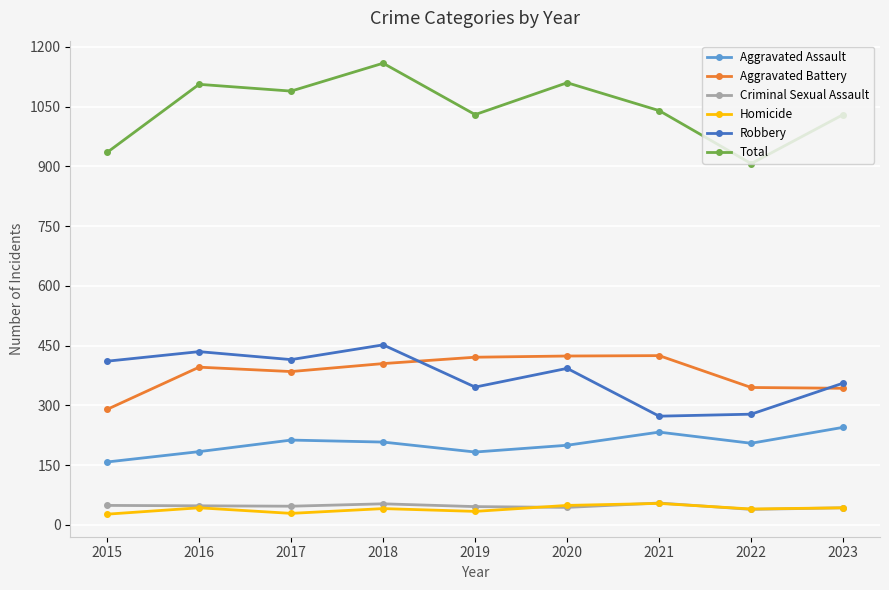

True or false: Aggravated Assault and Total intersect in this chart.

False